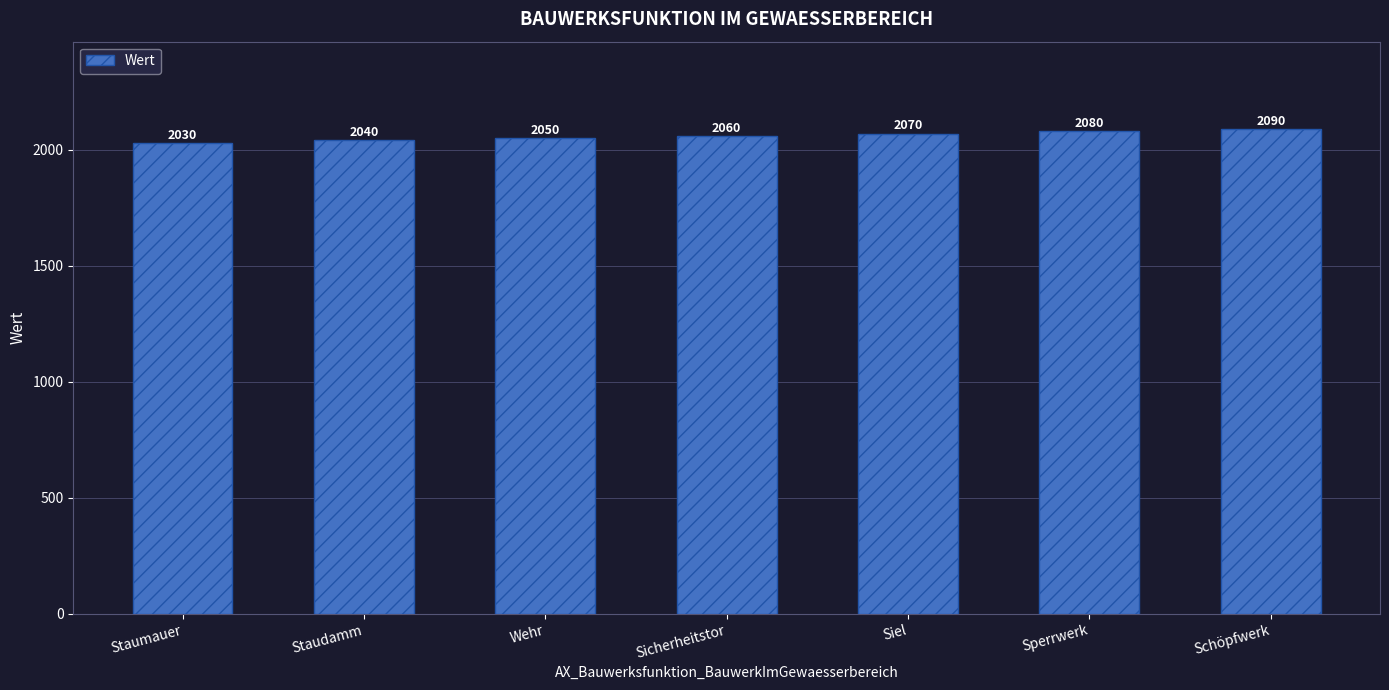

Is it true that the value at Staumauer is 3409?

False